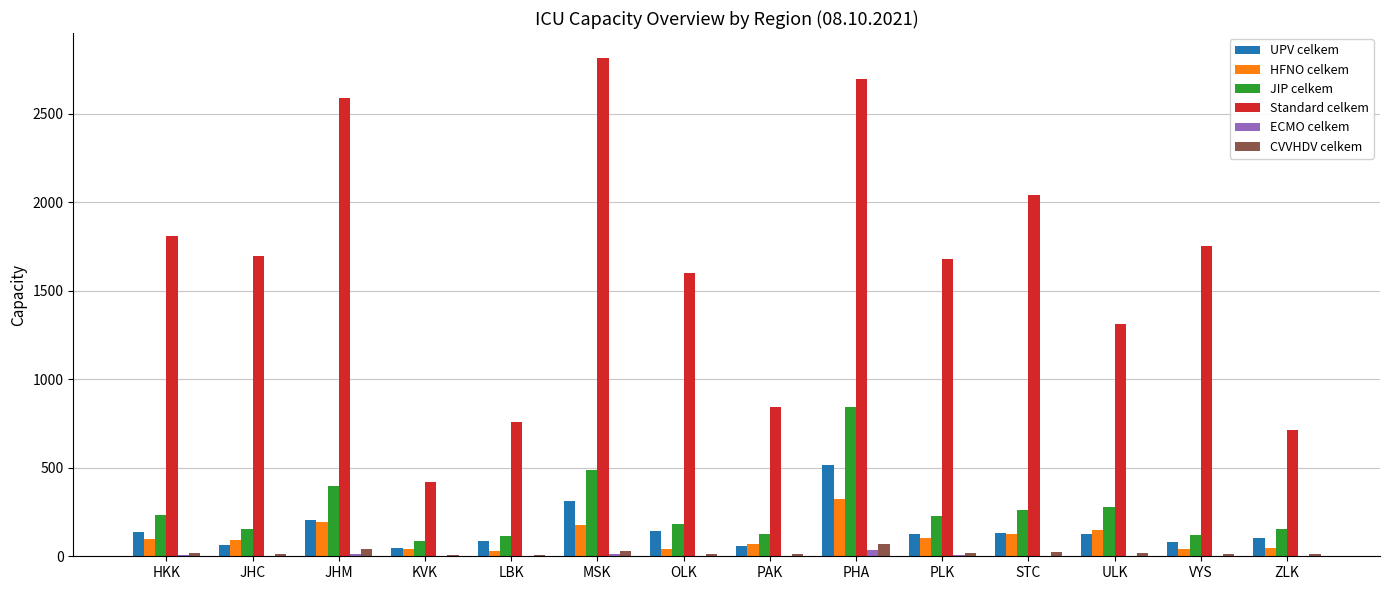

The Standard celkem series shows 1752 at VYS. True or false?

True